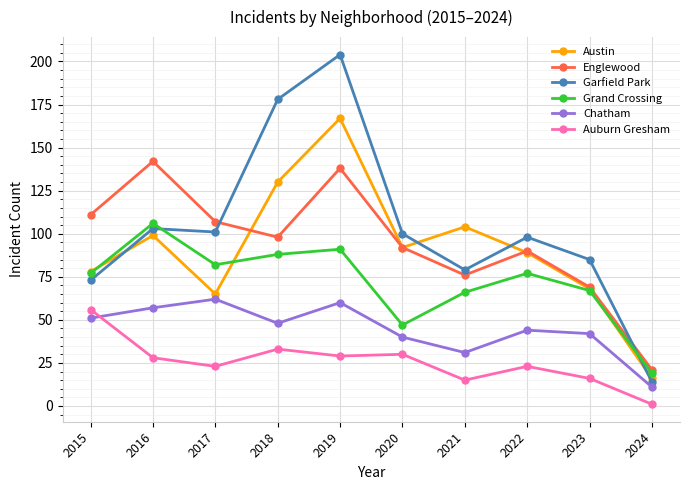

Is it true that Auburn Gresham equals 15 at 2022?

False